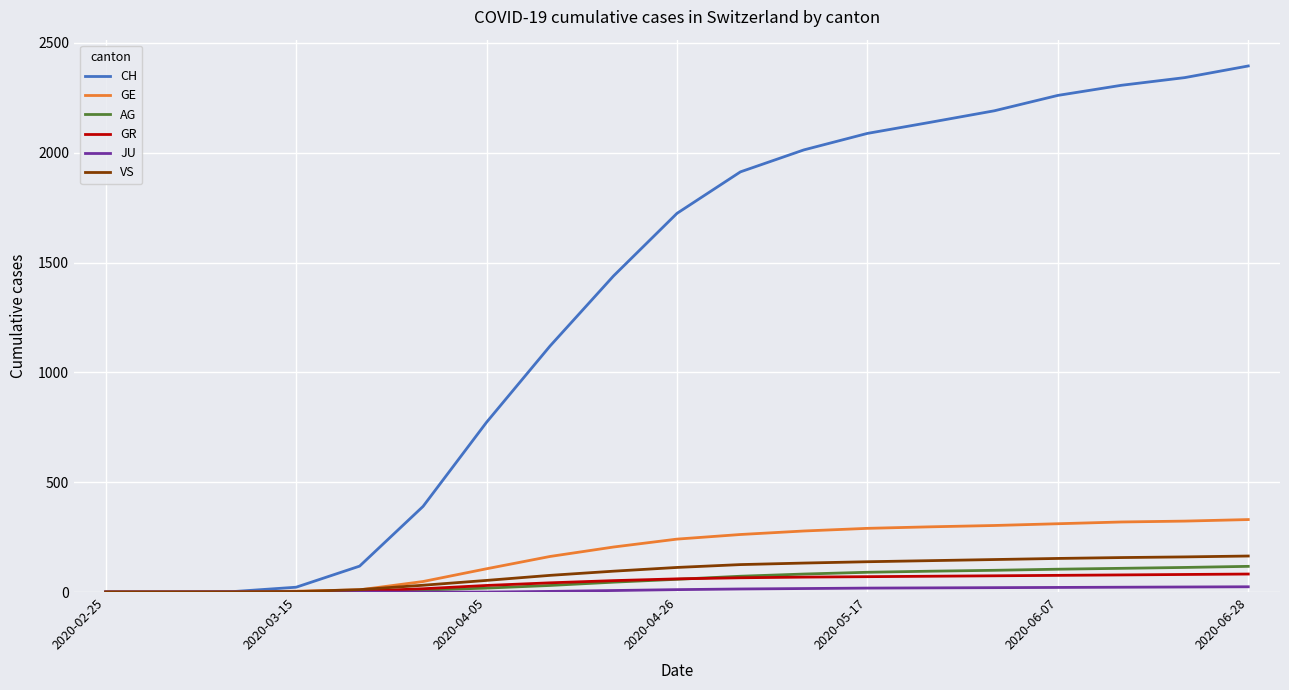

Which series has the widest spread of values?

CH